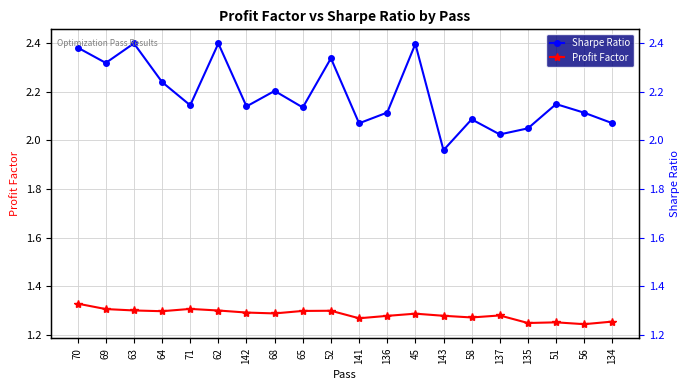

True or false: Profit Factor has a value of 1.2 at 135.

True